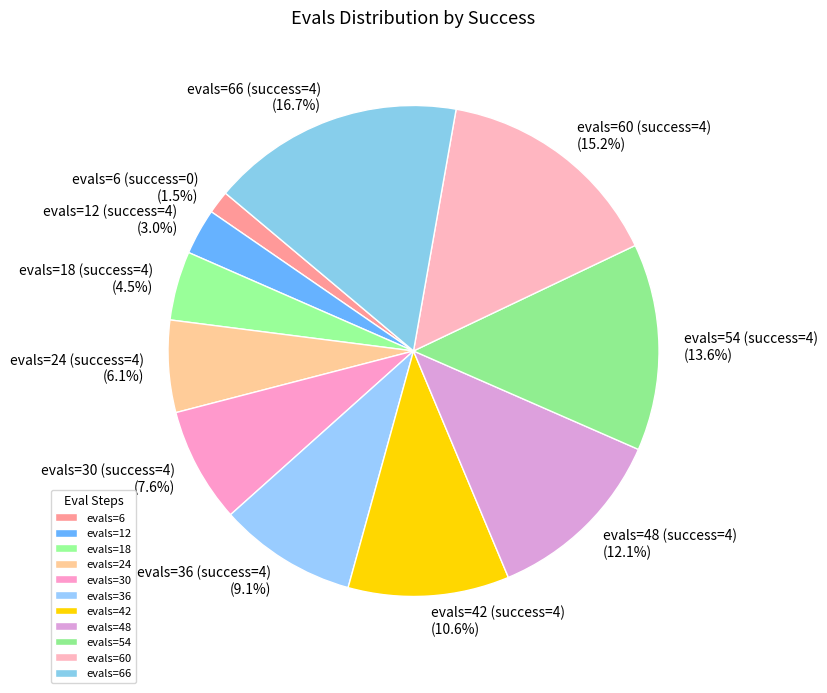

Does evals=66 (success=4) represent more than half of the total?

No